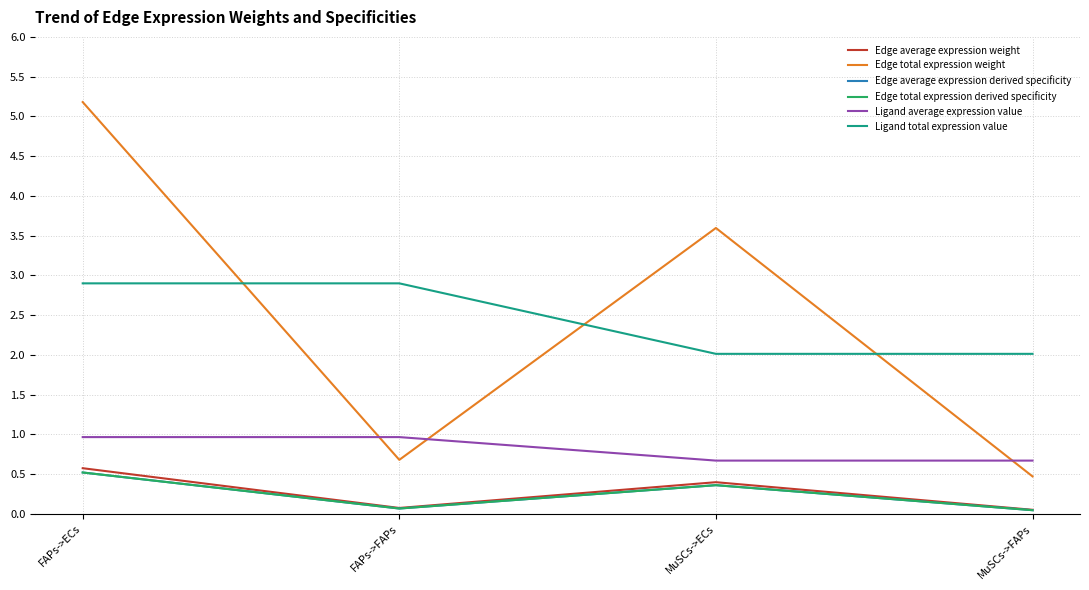

Reading left to right, what are all the values shown in this chart?

Edge average expression weight: FAPs->ECs=0.6	FAPs->FAPs=0.1	MuSCs->ECs=0.4	MuSCs->FAPs=0.1
Edge total expression weight: FAPs->ECs=5.2	FAPs->FAPs=0.7	MuSCs->ECs=3.6	MuSCs->FAPs=0.5
Edge average expression derived specificity: FAPs->ECs=0.5	FAPs->FAPs=0.1	MuSCs->ECs=0.4	MuSCs->FAPs=0.0
Edge total expression derived specificity: FAPs->ECs=0.5	FAPs->FAPs=0.1	MuSCs->ECs=0.4	MuSCs->FAPs=0.0
Ligand average expression value: FAPs->ECs=1.0	FAPs->FAPs=1.0	MuSCs->ECs=0.7	MuSCs->FAPs=0.7
Ligand total expression value: FAPs->ECs=2.9	FAPs->FAPs=2.9	MuSCs->ECs=2.0	MuSCs->FAPs=2.0